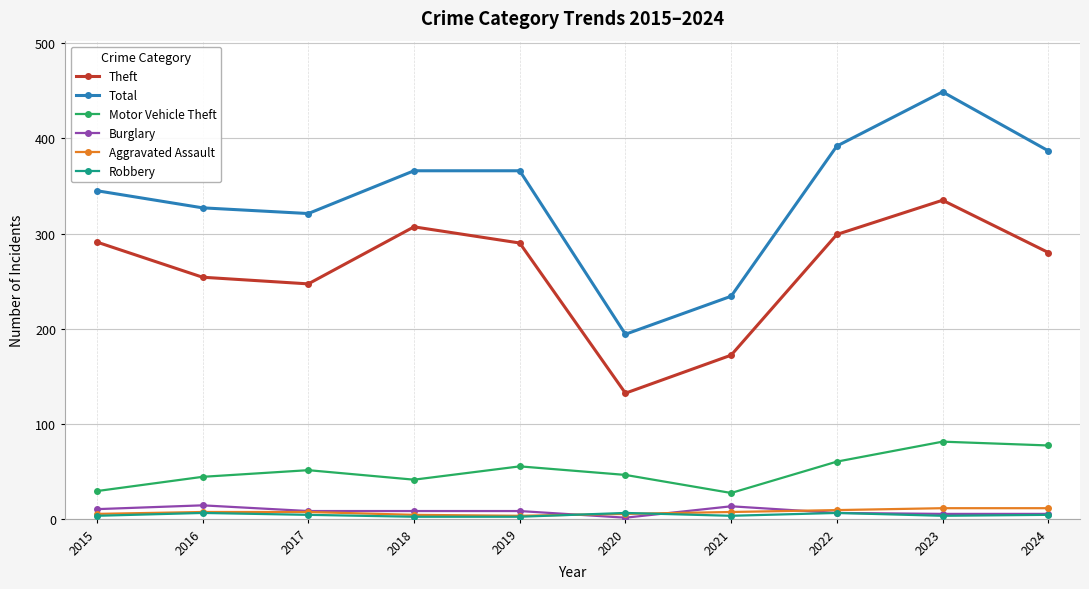

The Total series shows 194 at 2020. True or false?

True